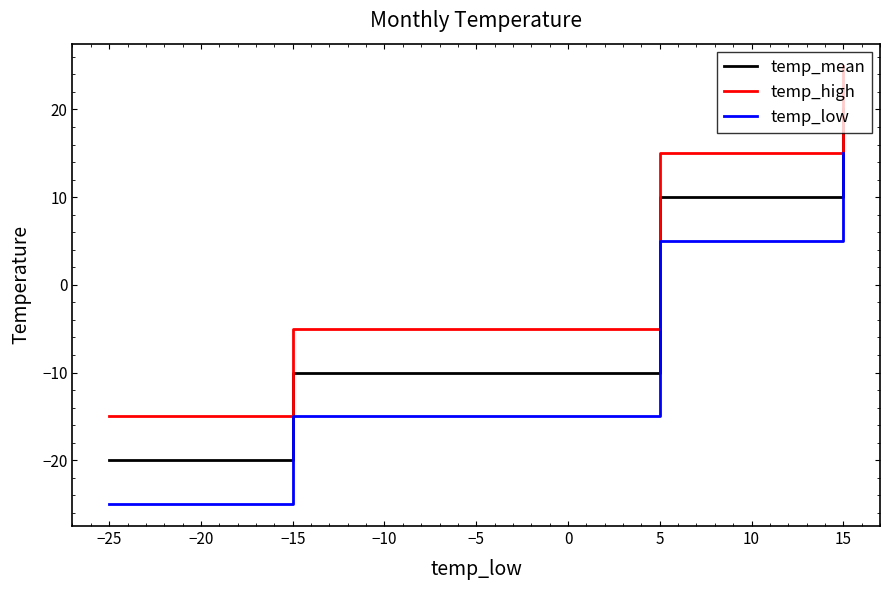

Count the number of categories in the chart.

4